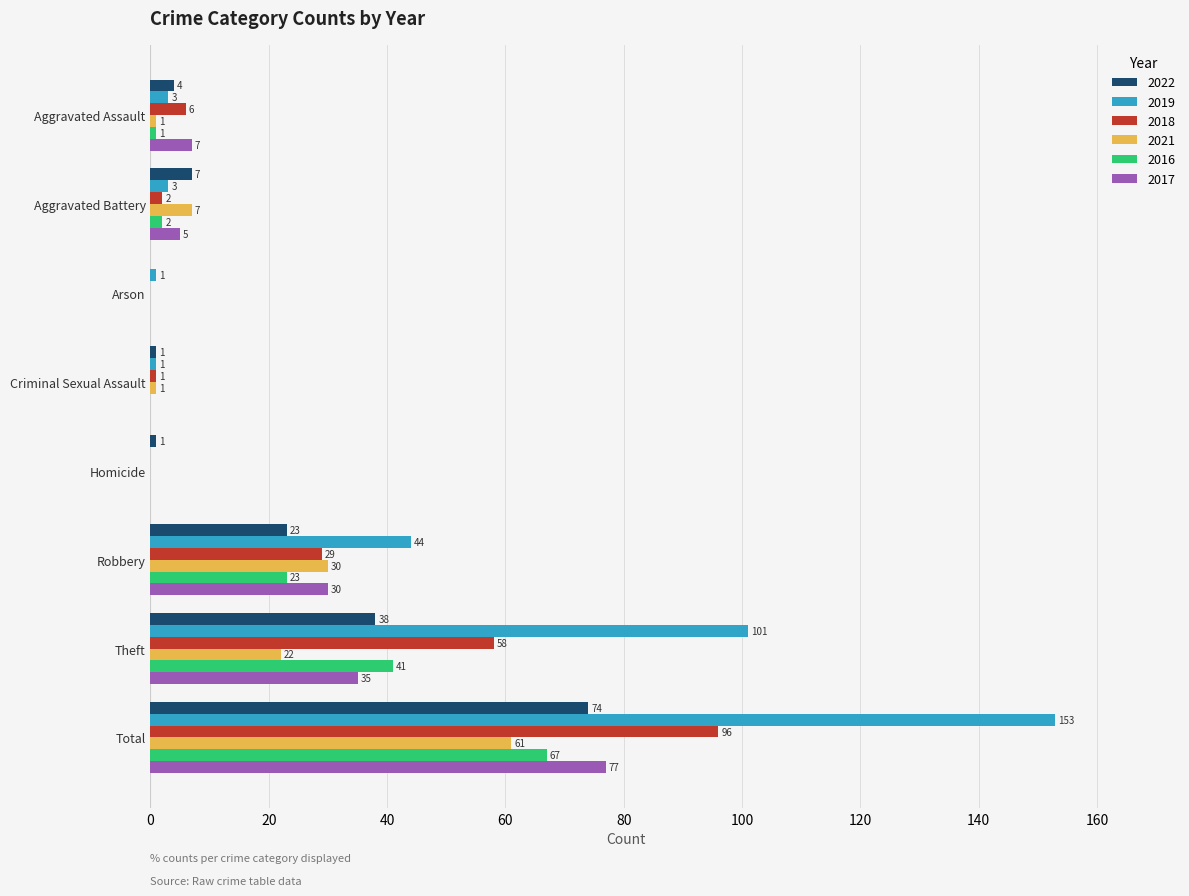

The 2019 series shows 101 at Theft. True or false?

True